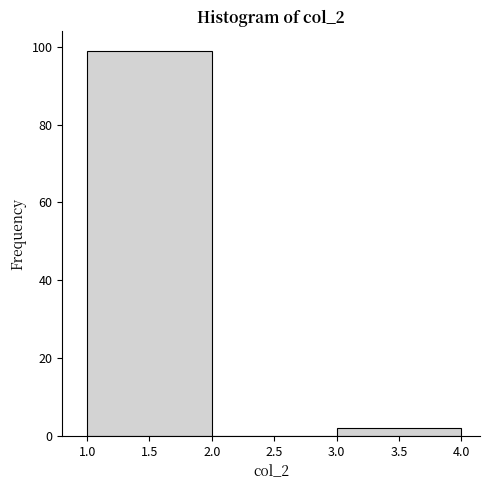

Reading left to right, transcribe this chart: for each bar, give the range it covers on the x-axis and its height. The values are not printed on the chart, so give them approximately, as read against the axis.

1.0 to 2.0: 100
2.0 to 3.0: 0
3.0 to 4.0: 2